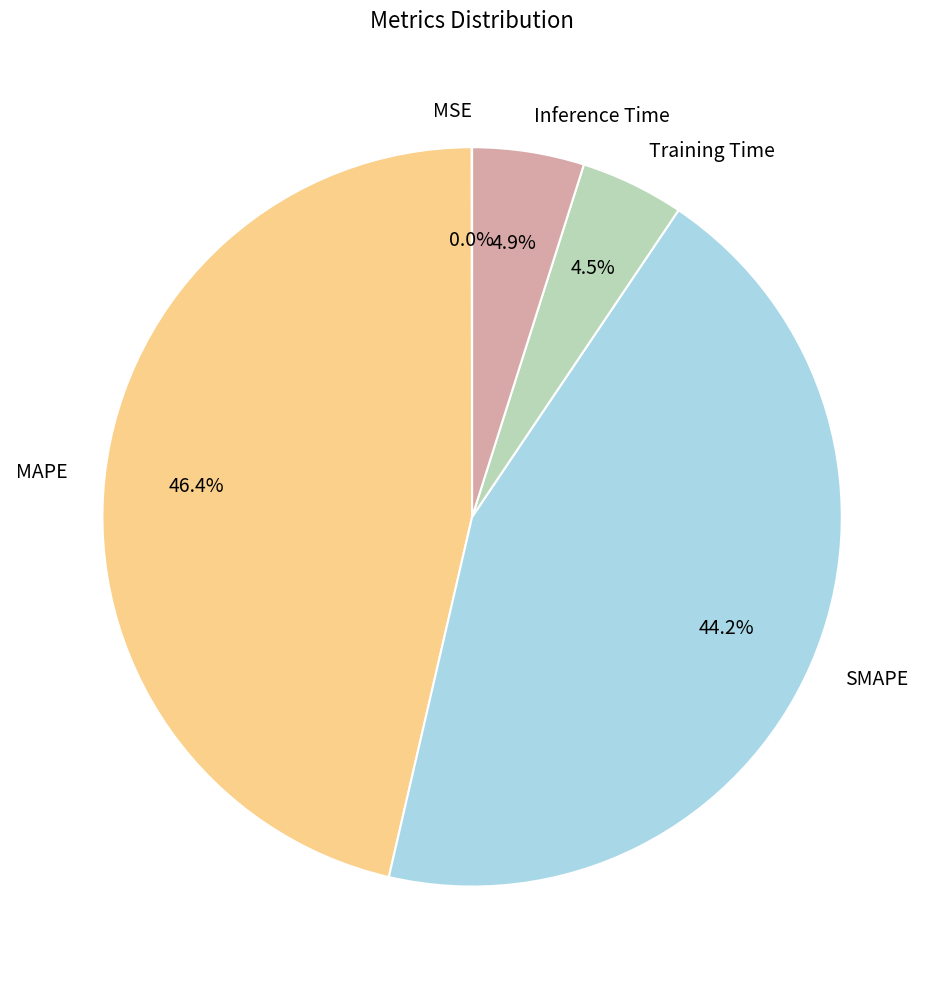

Which slice is the largest?

MAPE